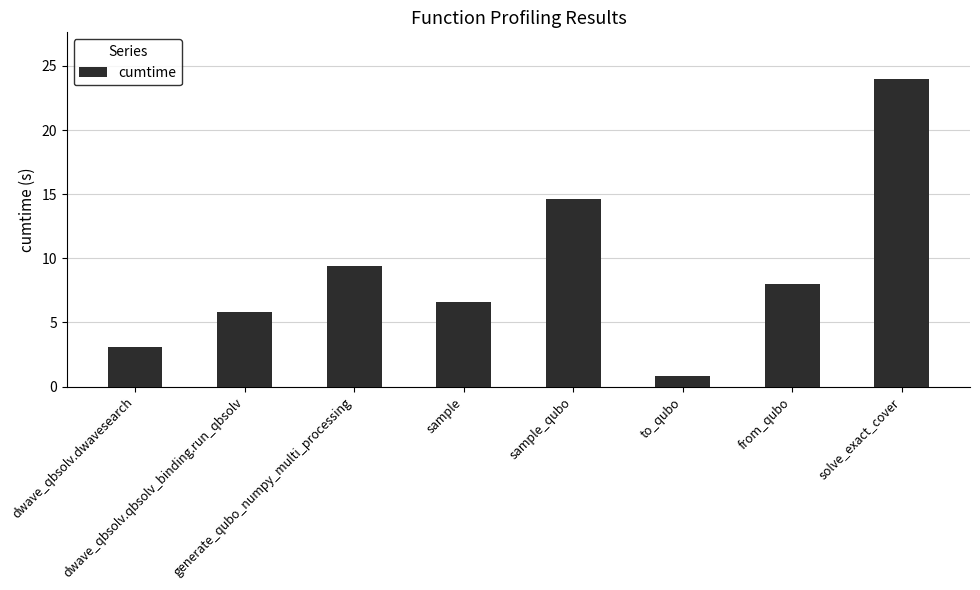

Reading left to right, list all the values displayed in this chart.

dwave_qbsolv.dwavesearch=3.1	dwave_qbsolv.qbsolv_binding.run_qbsolv=5.8	generate_qubo_numpy_multi_processing=9.4	sample=6.6	sample_qubo=14.6	to_qubo=0.8	from_qubo=8.0	solve_exact_cover=24.0